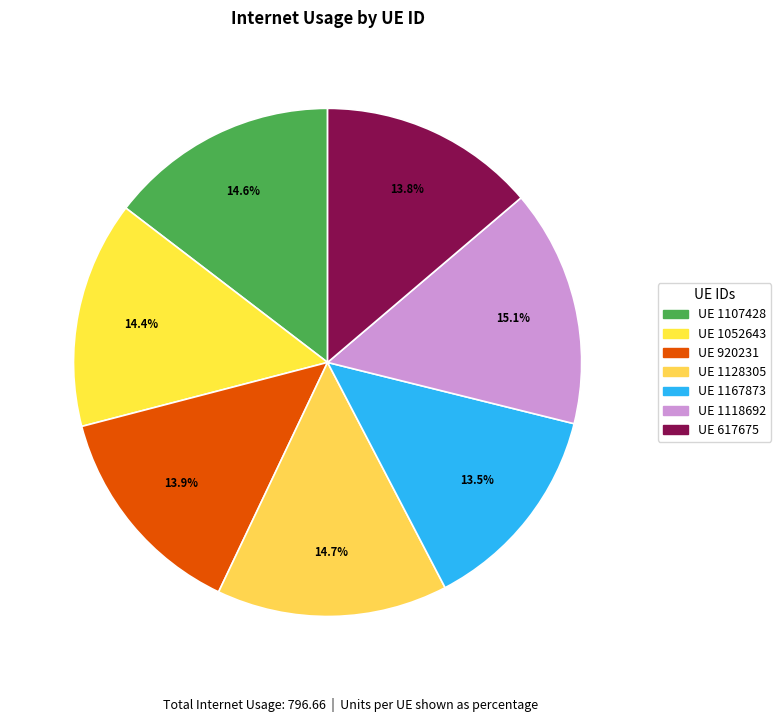

Count the number of slices in the pie.

7